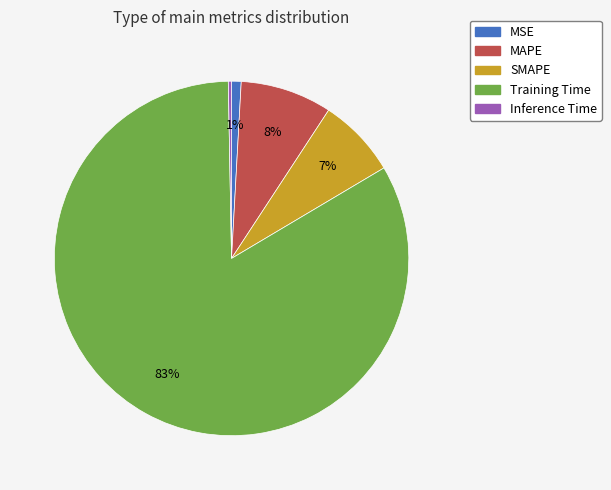

Which slice represents more than half of the pie?

Training Time